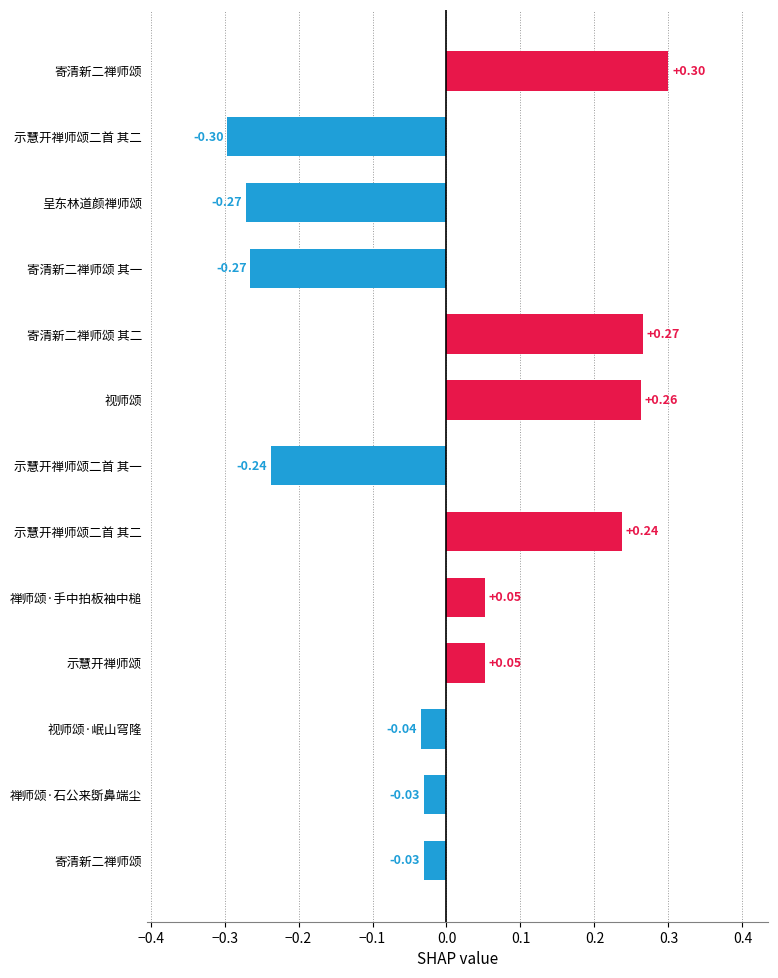

How many bars are there in total?

13